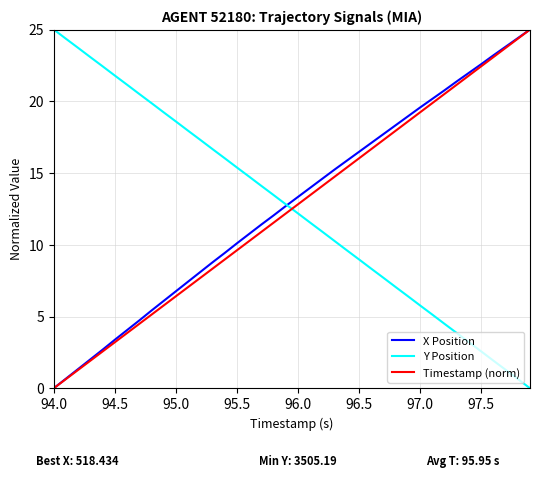

What is the greatest value displayed?

25.0